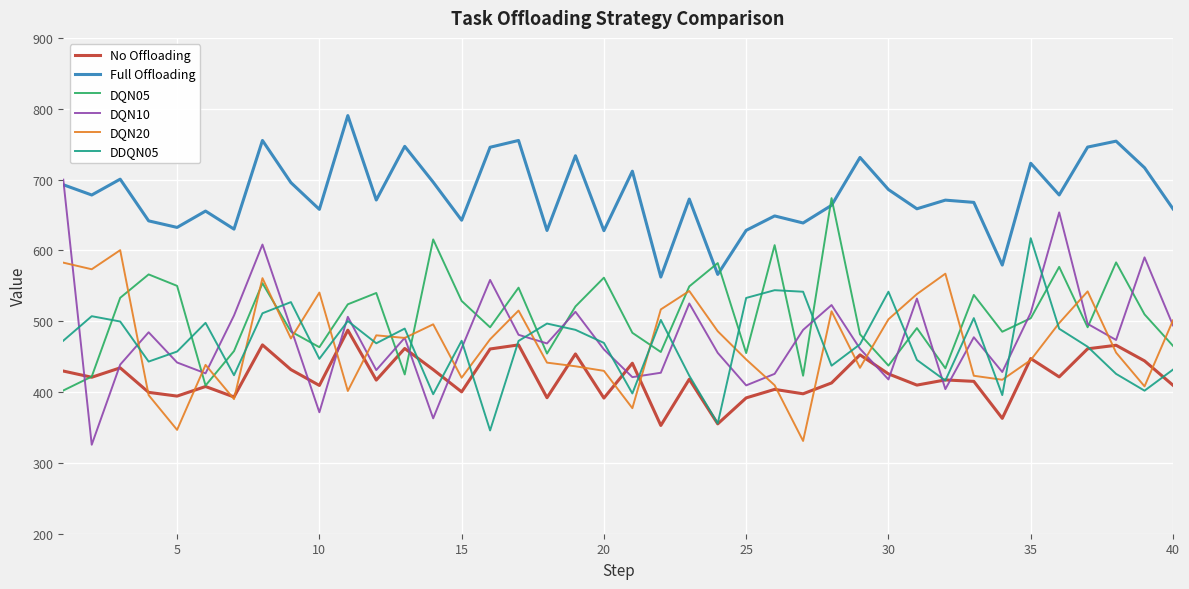

Which series ends up on top after the final intersection of DQN05 and DDQN05?

DQN05